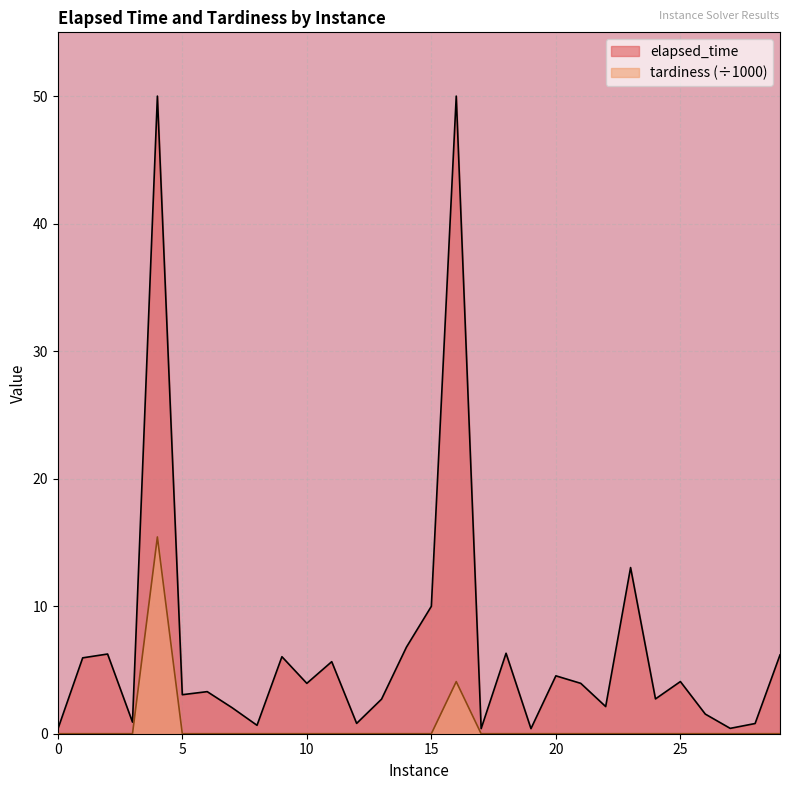

How many lines are shown in the chart?

2